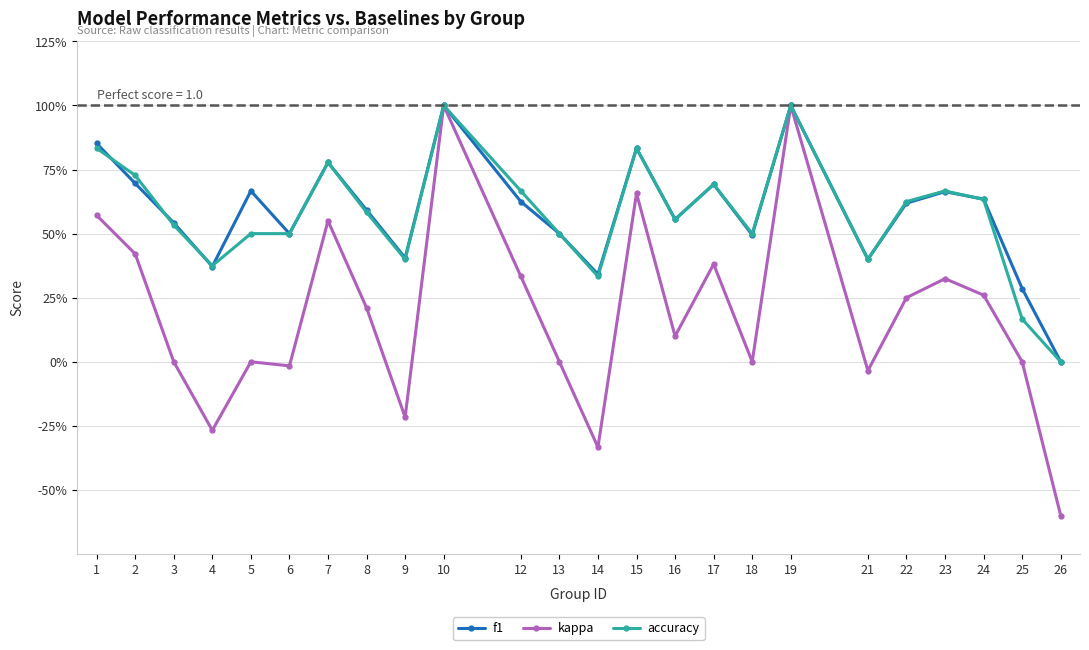

What is the difference between the f1 values at 18 and 8?

0.1